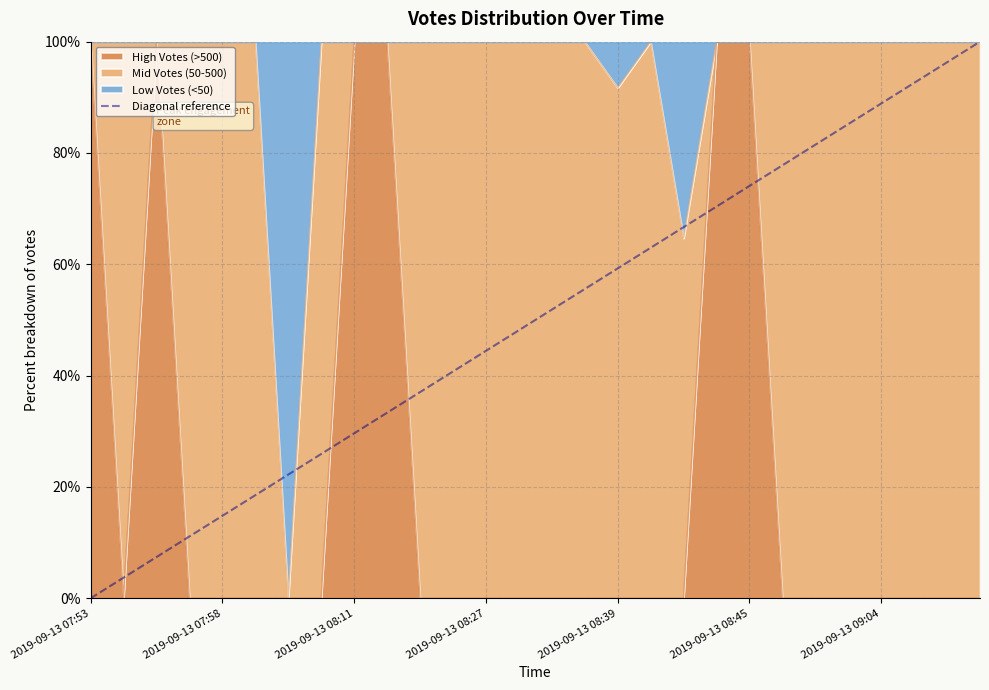

What is the maximum value for High Votes (>500)?

100